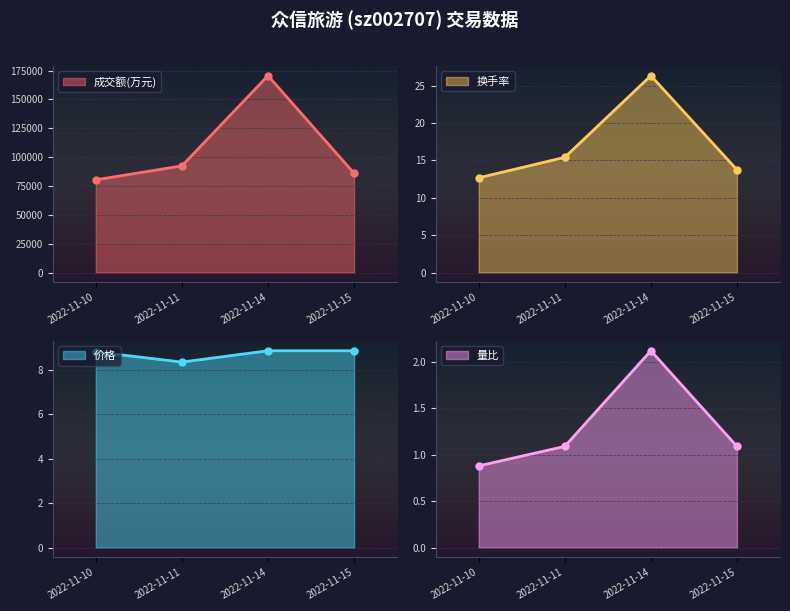

How many categories are shown in the chart?

4